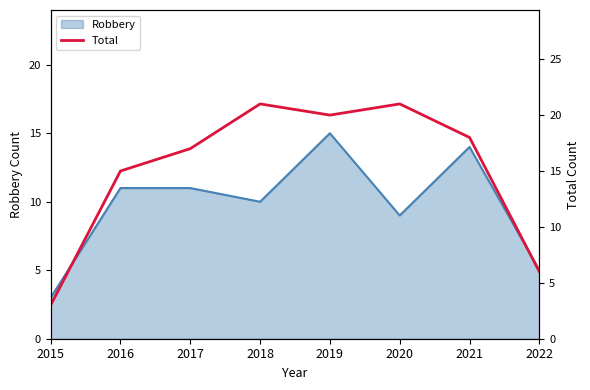

How many lines are shown in the chart?

1